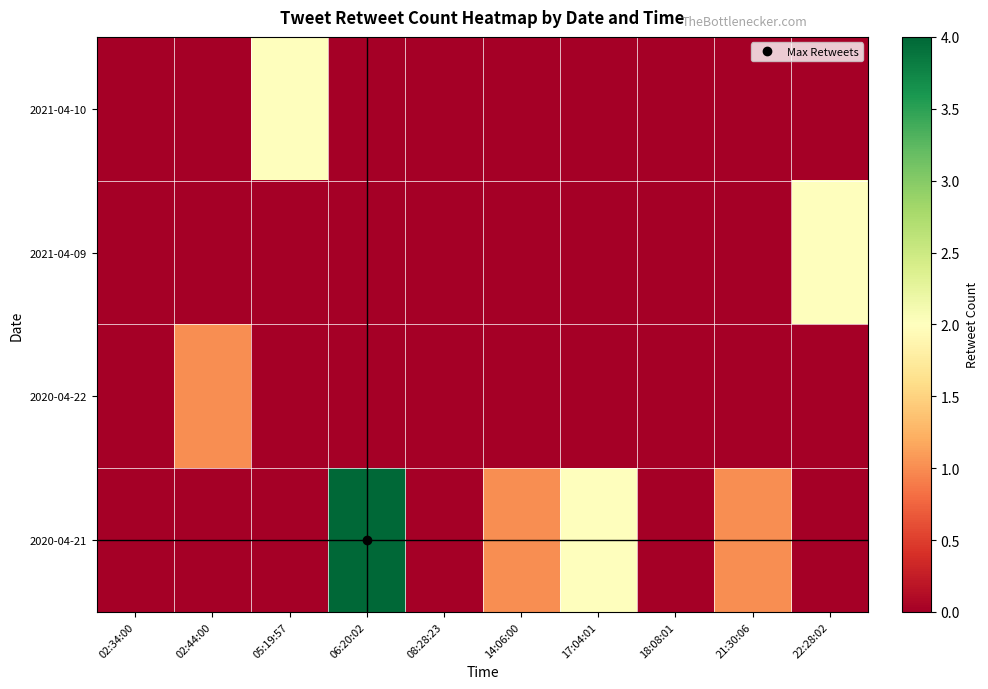

Reading left to right, transcribe all the data shown in this chart.

2020-04-21: 02:34:00=0	02:44:00=0	05:19:57=0	06:20:02=4	08:28:23=0	14:06:00=1	17:04:01=2	18:08:01=0	21:30:06=1	22:28:02=0
2020-04-22: 02:34:00=0	02:44:00=1	05:19:57=0	06:20:02=0	08:28:23=0	14:06:00=0	17:04:01=0	18:08:01=0	21:30:06=0	22:28:02=0
2021-04-09: 02:34:00=0	02:44:00=0	05:19:57=0	06:20:02=0	08:28:23=0	14:06:00=0	17:04:01=0	18:08:01=0	21:30:06=0	22:28:02=2
2021-04-10: 02:34:00=0	02:44:00=0	05:19:57=2	06:20:02=0	08:28:23=0	14:06:00=0	17:04:01=0	18:08:01=0	21:30:06=0	22:28:02=0